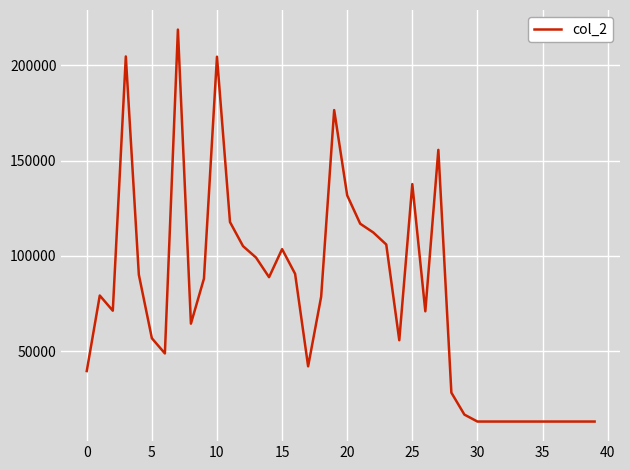

What is the minimum value shown in the chart?

13104